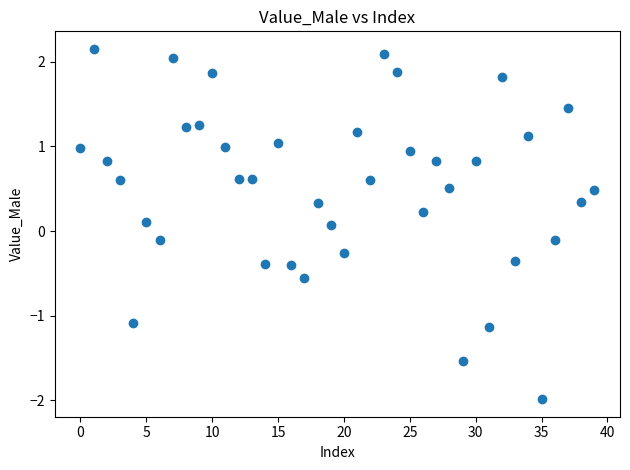

What is the range of Y values (max minus min)?

4.1